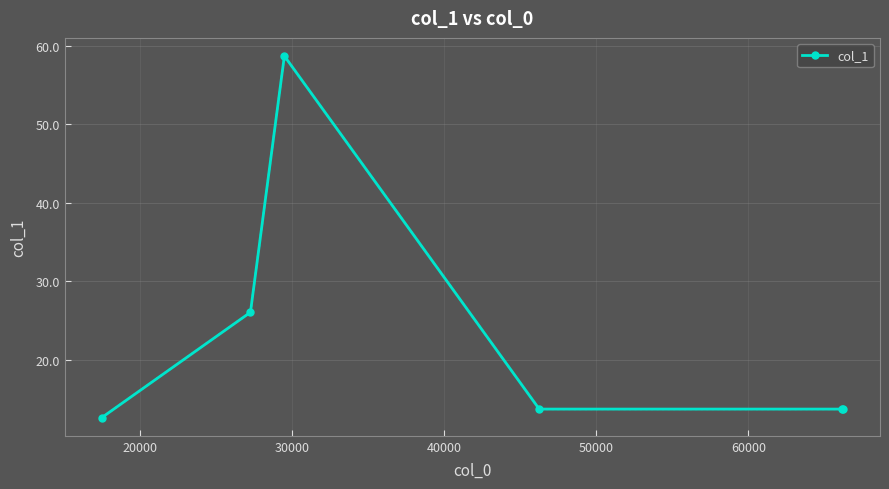

Count the number of categories in the chart.

6